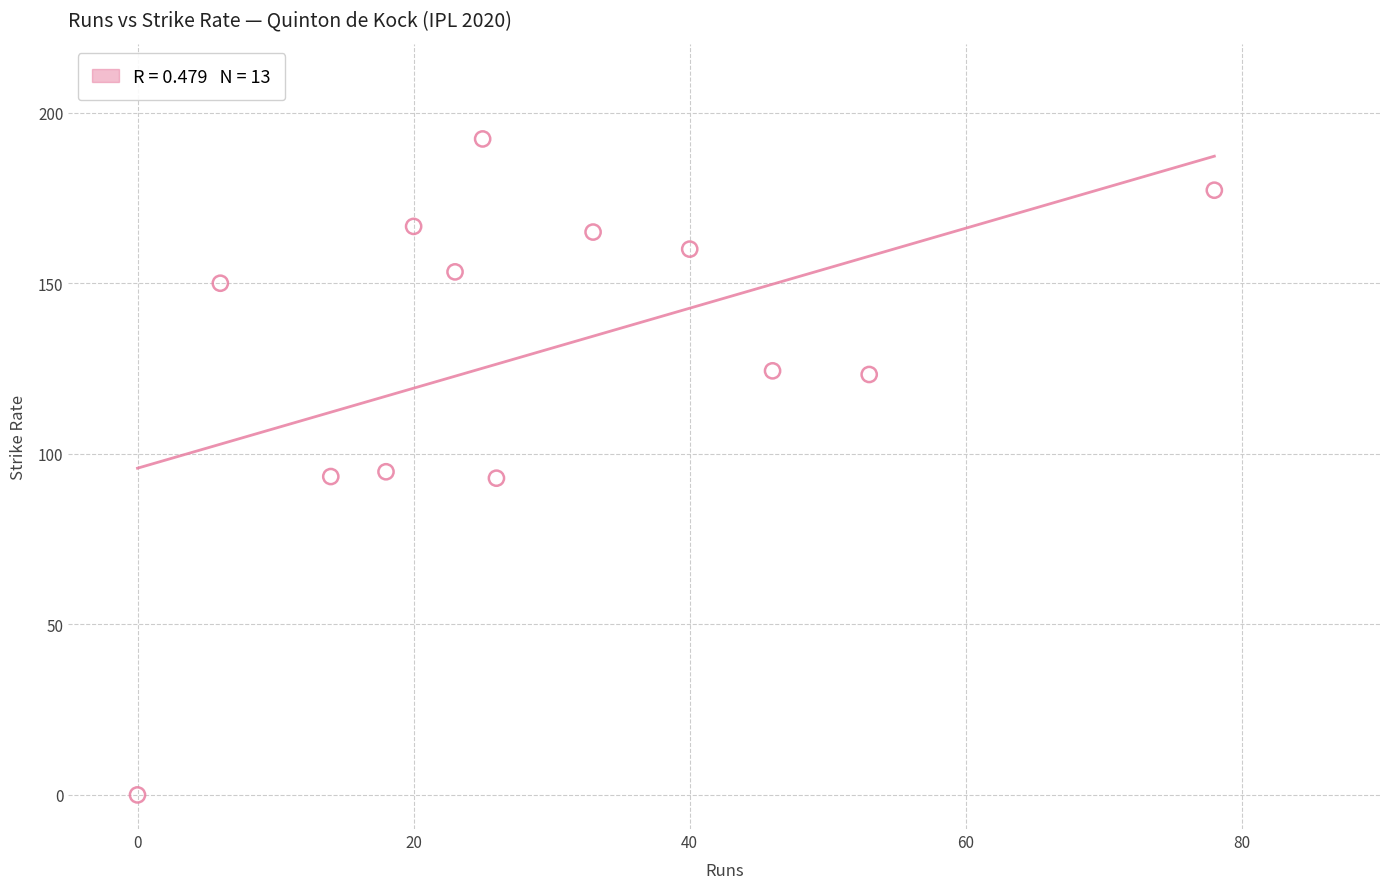

What is the range of Y values (max minus min)?

192.3